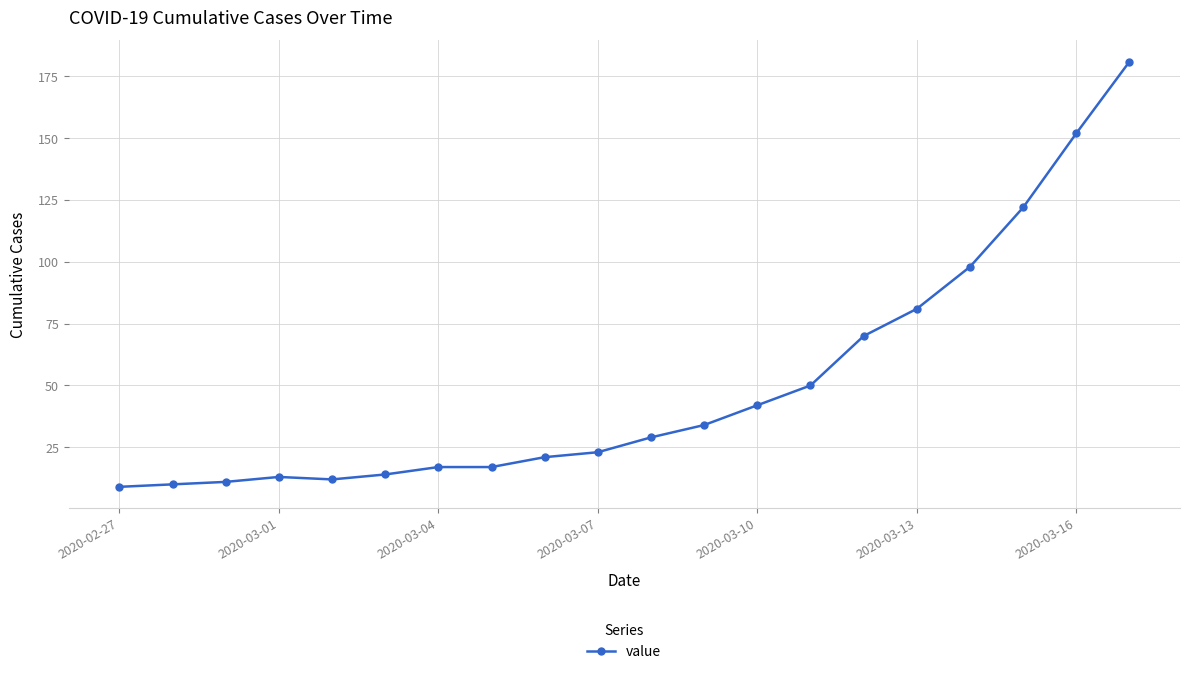

What is the value of the 5th point from the left?

12